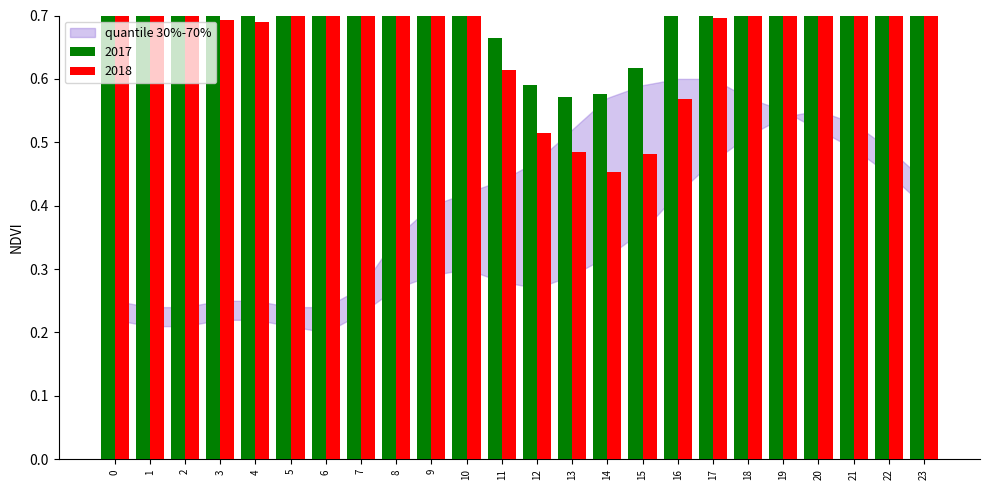

How many values in the col_1 series are below 1?

11